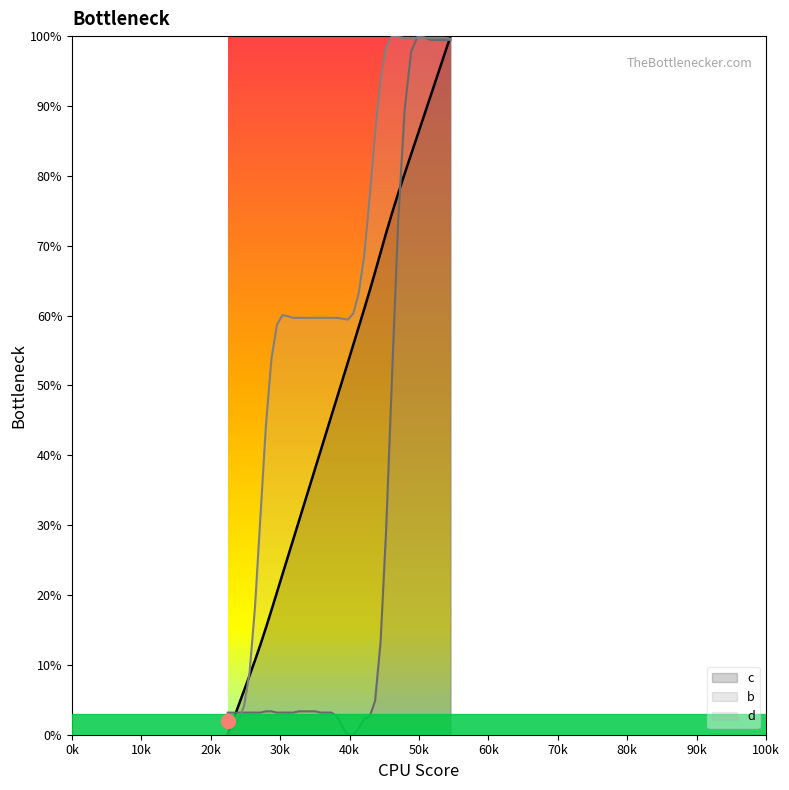

List the series in order of their peak value, lowest first.

c, b, d